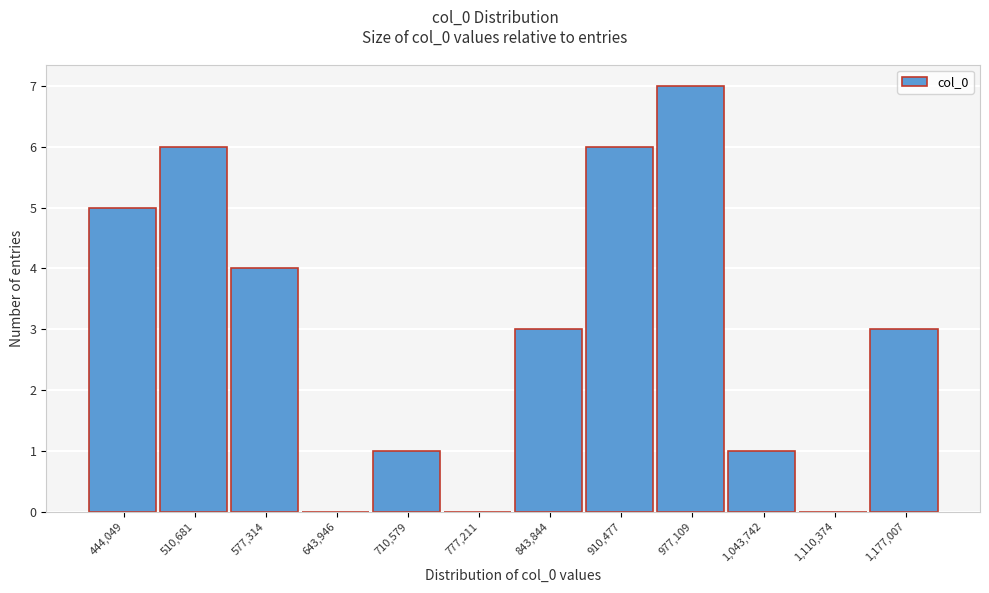

Reading left to right, extract all data points from this chart.

444,049=5	510,681=6	577,314=4	643,946=0	710,579=1	777,211=0	843,844=3	910,477=6	977,109=7	1,043,742=1	1,110,374=0	1,177,007=3